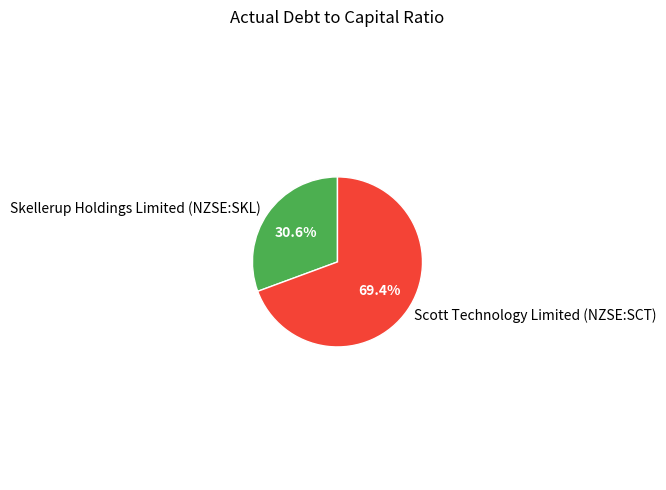

What percentage is the Skellerup Holdings Limited (NZSE:SKL) slice, to the nearest percent?

31%